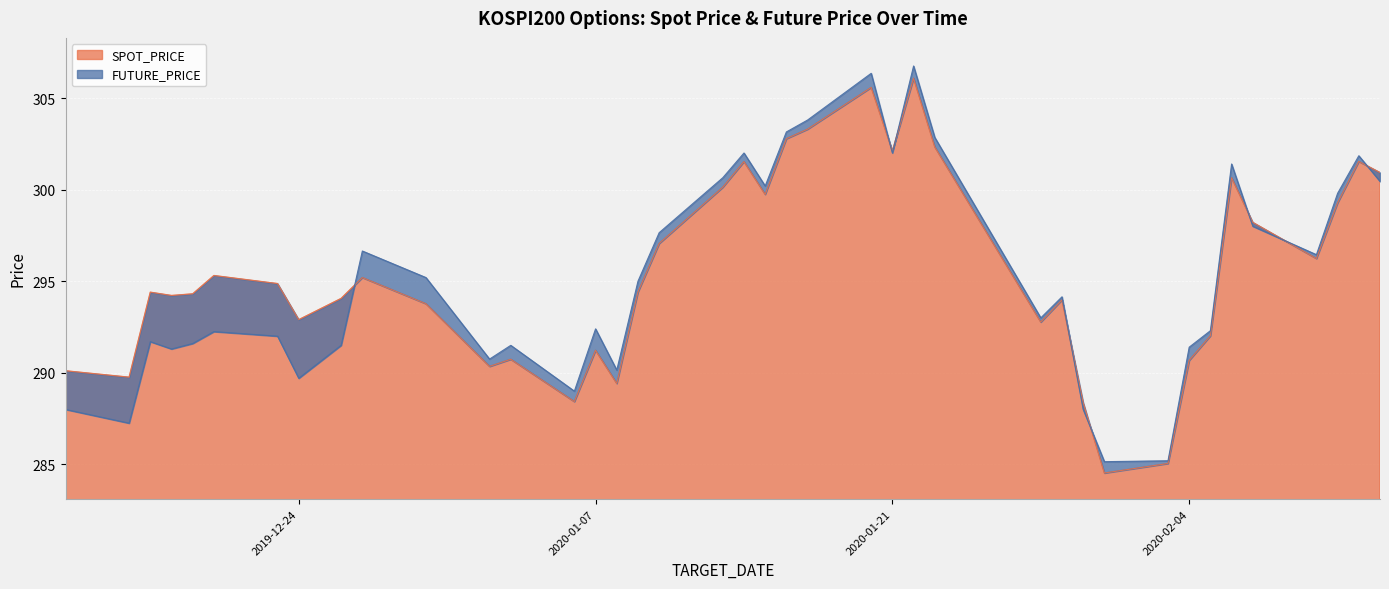

At which category does SPOT_PRICE reach its first local valley?

2019-12-16